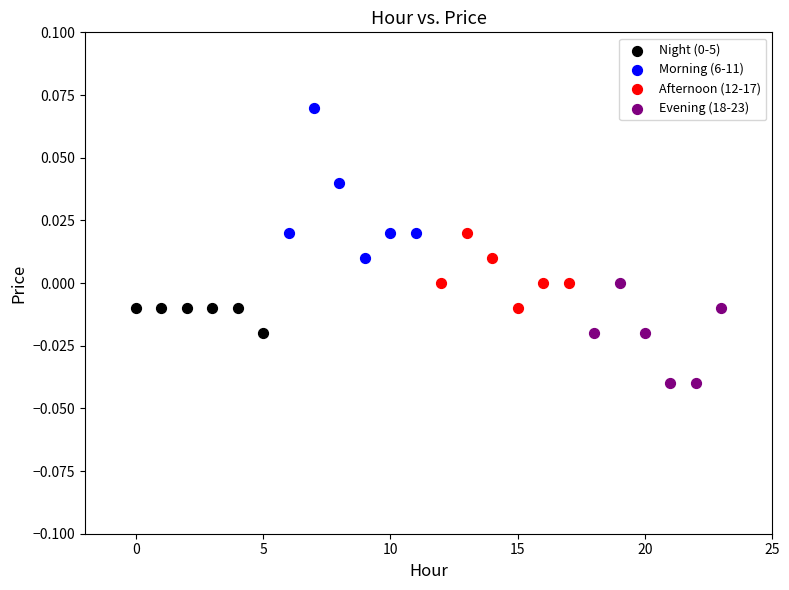

Which series contains the lowest Y value?

Evening (18-23)